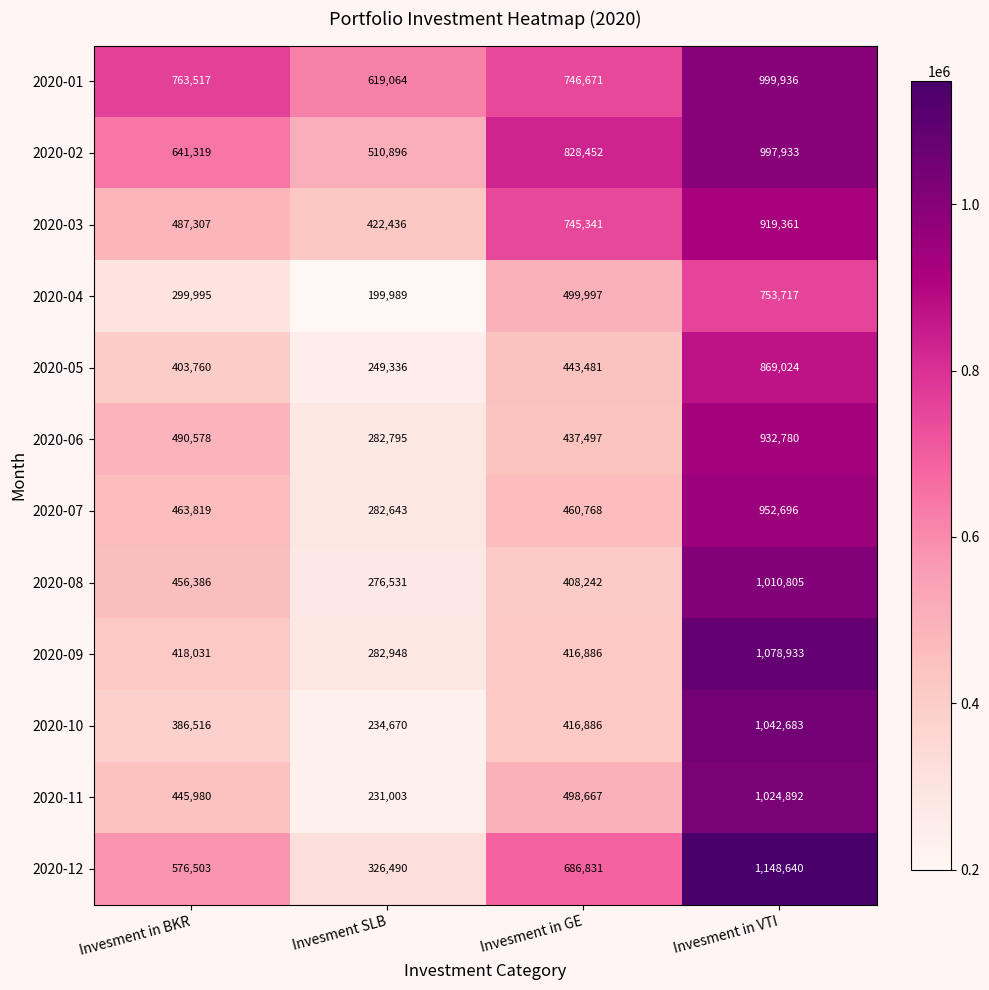

Which series has the widest spread of values?

2020-12